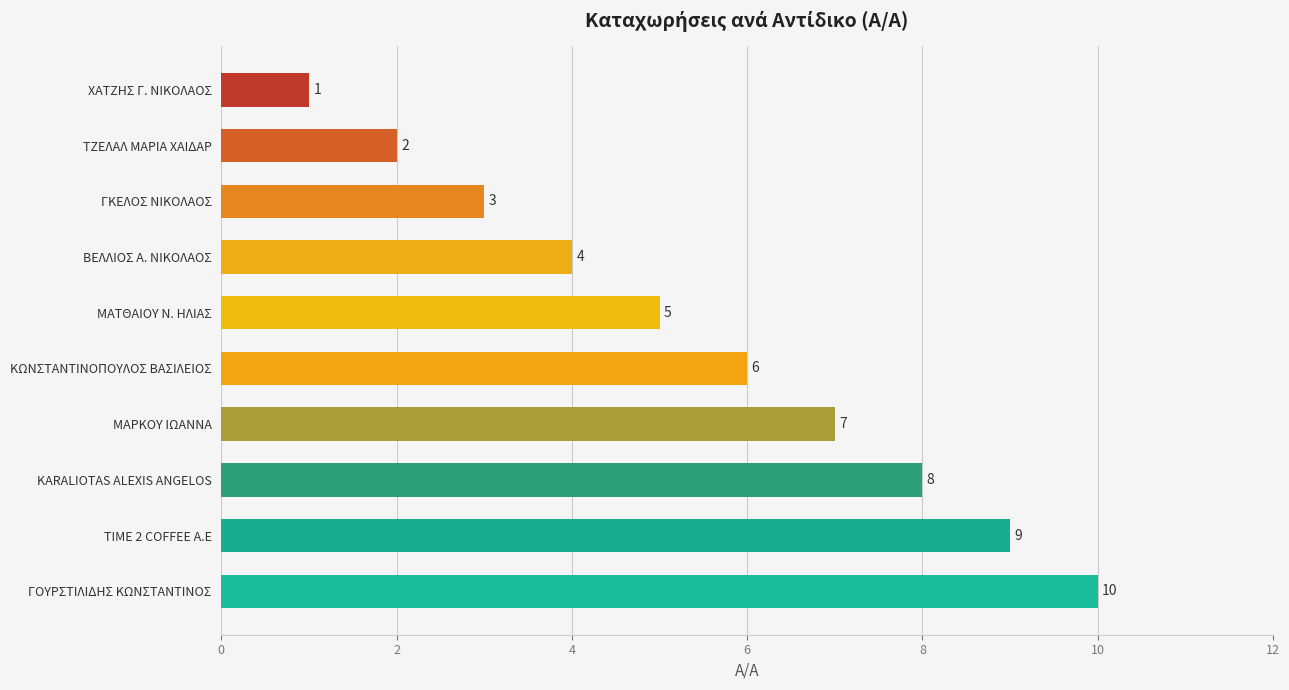

What position from the bottom is ΓΟΥΡΣΤΙΛΙΔΗΣ ΚΩΝΣΤΑΝΤΙΝΟΣ?

1